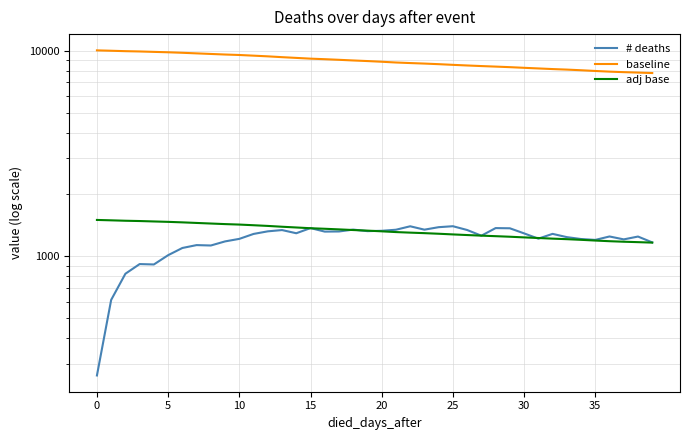

Count the number of data series in this chart.

3